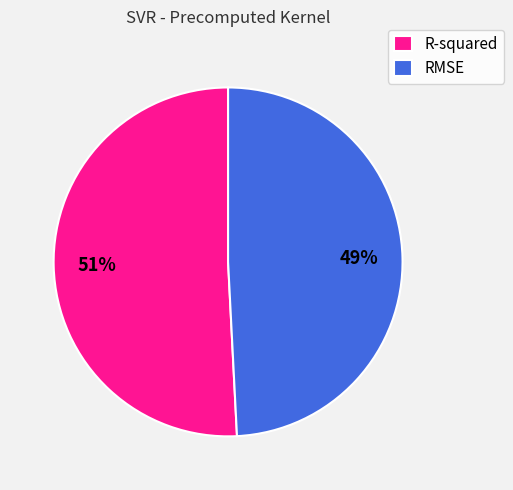

How many slices are in this pie chart?

2